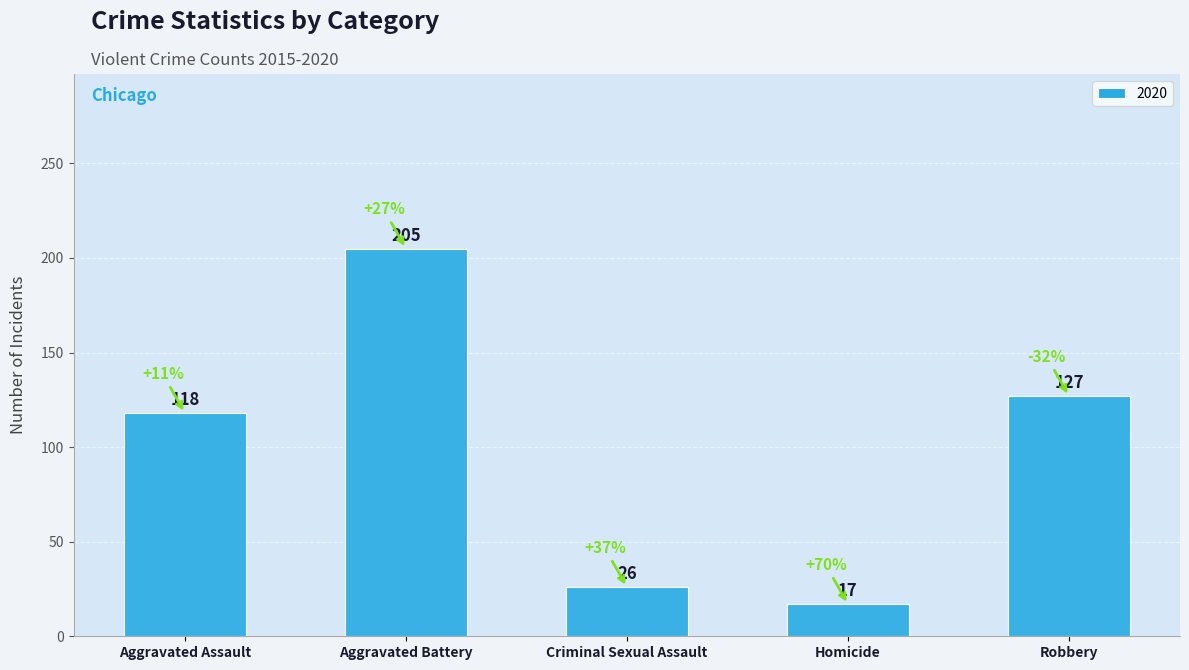

The 2018 series shows 68 at Aggravated Assault. True or false?

False